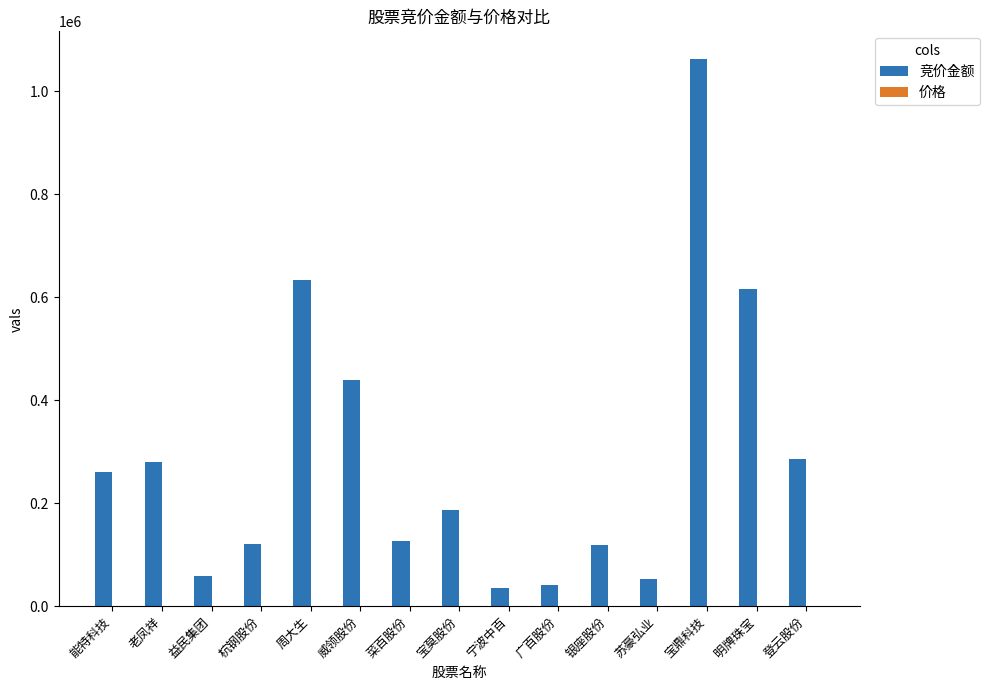

Which series changed the most between 宁波中百 and 明牌珠宝?

竞价金额